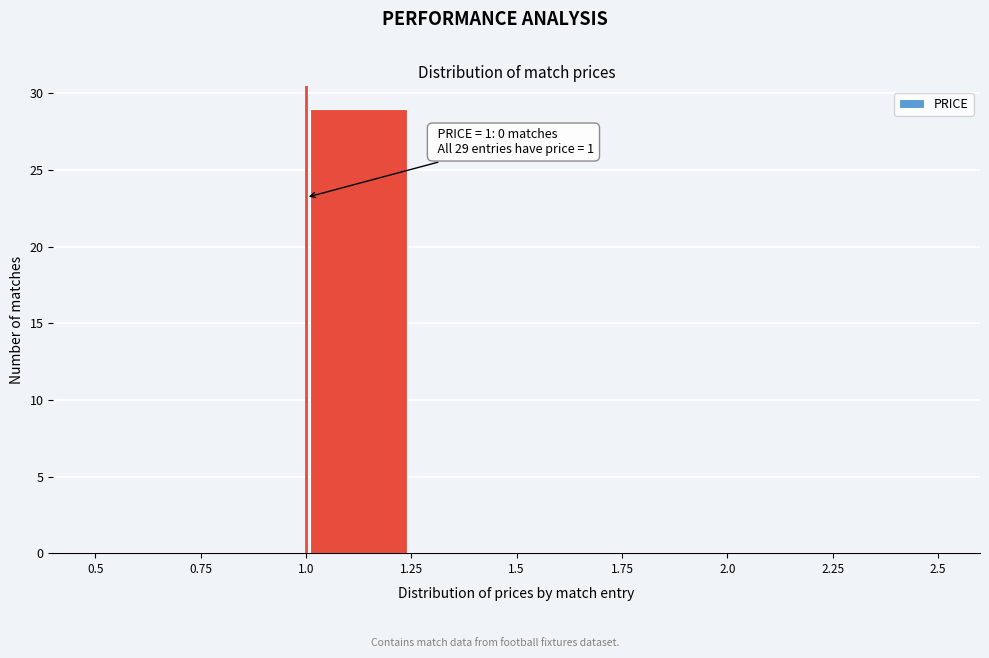

Over which range of the x-axis is the bar tallest?

1.0 to 1.25